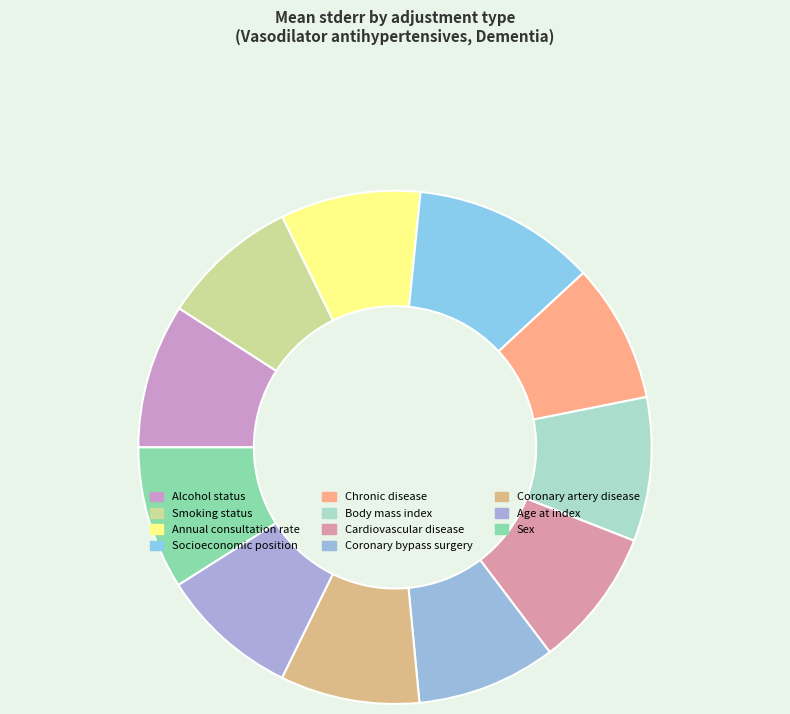

To the nearest percent, what is the combined percentage of Body mass index and Socioeconomic position?

21%